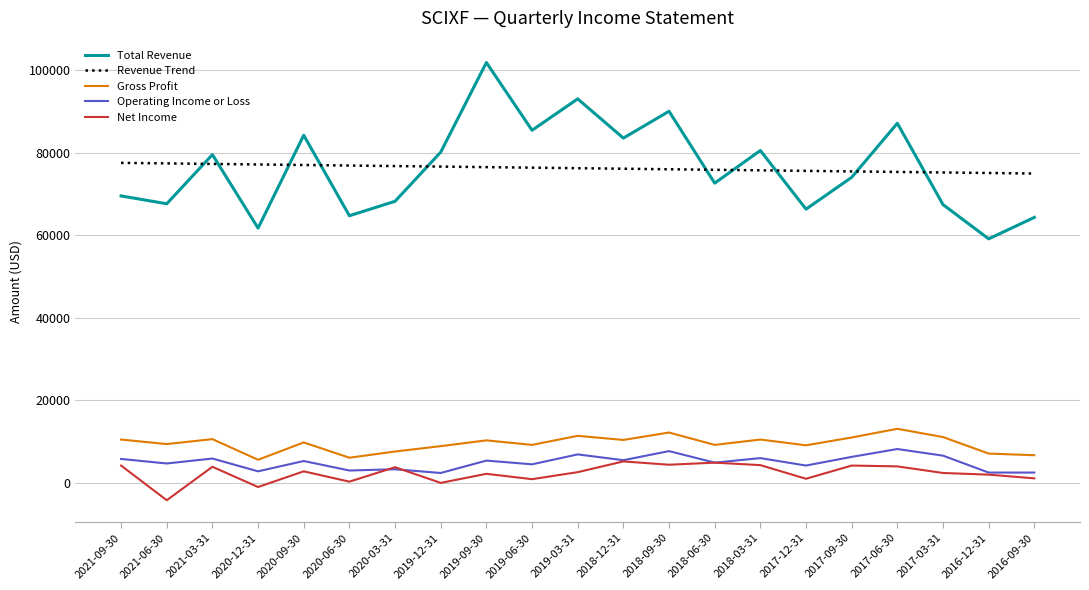

What is the total value across all series at 2017-09-30?

170939.0